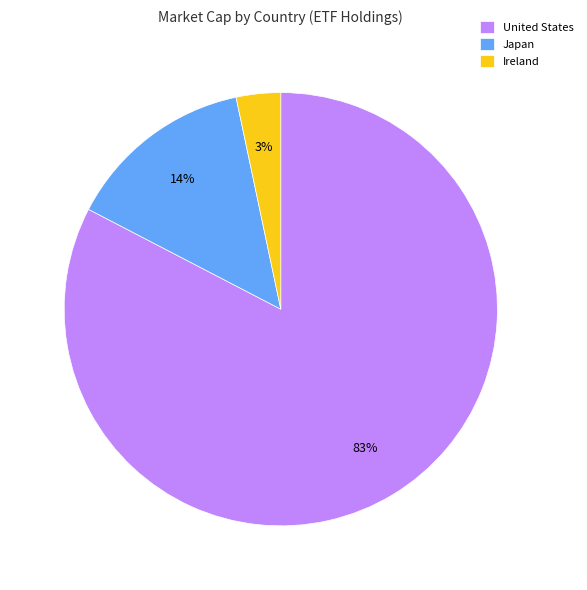

The United States slice represents 11% of the pie. True or false?

False